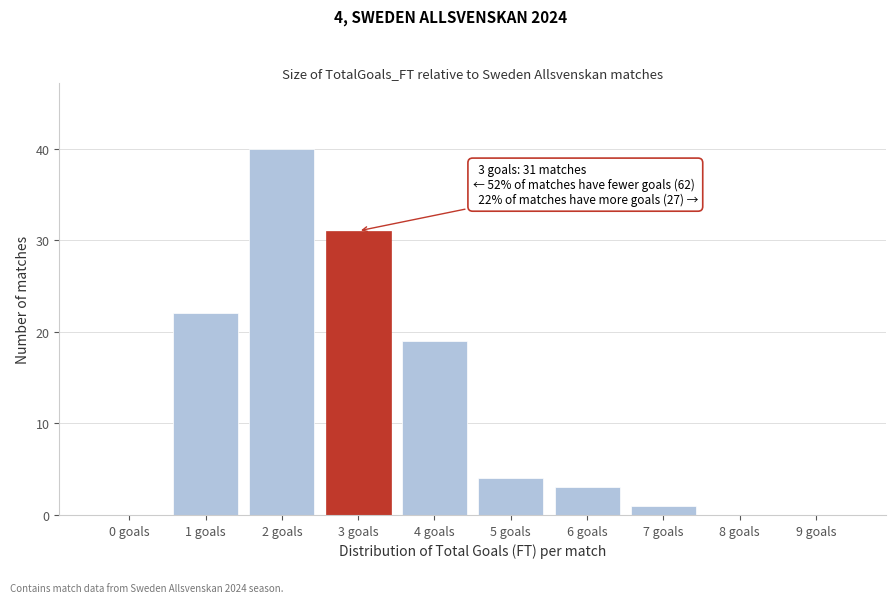

Reading right to left, transcribe all the data shown in this chart.

9 goals=0	8 goals=0	7 goals=1	6 goals=3	5 goals=4	4 goals=19	3 goals=31	2 goals=40	1 goals=22	0 goals=0